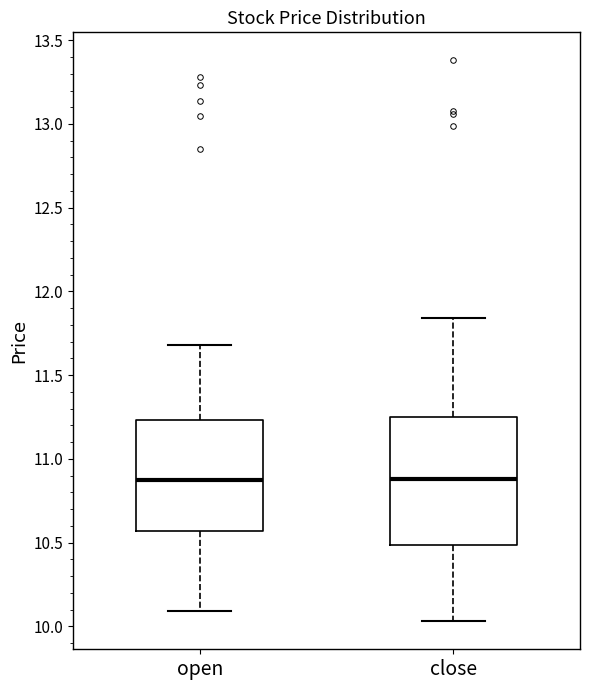

Reading left to right, transcribe this box plot: for each box, give where its median line is, the range the box spans, and where its two whiskers end, as read against the y-axis. The values are not printed on the chart, so give them approximately, as read against the axis.

open: median 10.90, box 10.55 to 11.25, whiskers 10.10 to 11.70
close: median 10.90, box 10.50 to 11.25, whiskers 10.05 to 11.85